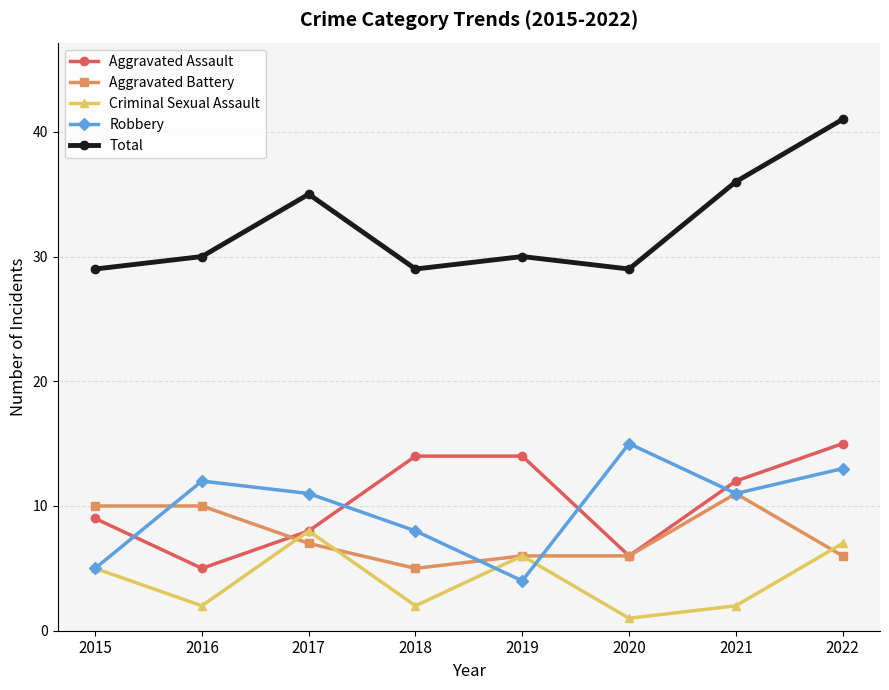

What is the difference between the Total values at 2022 and 2019?

11